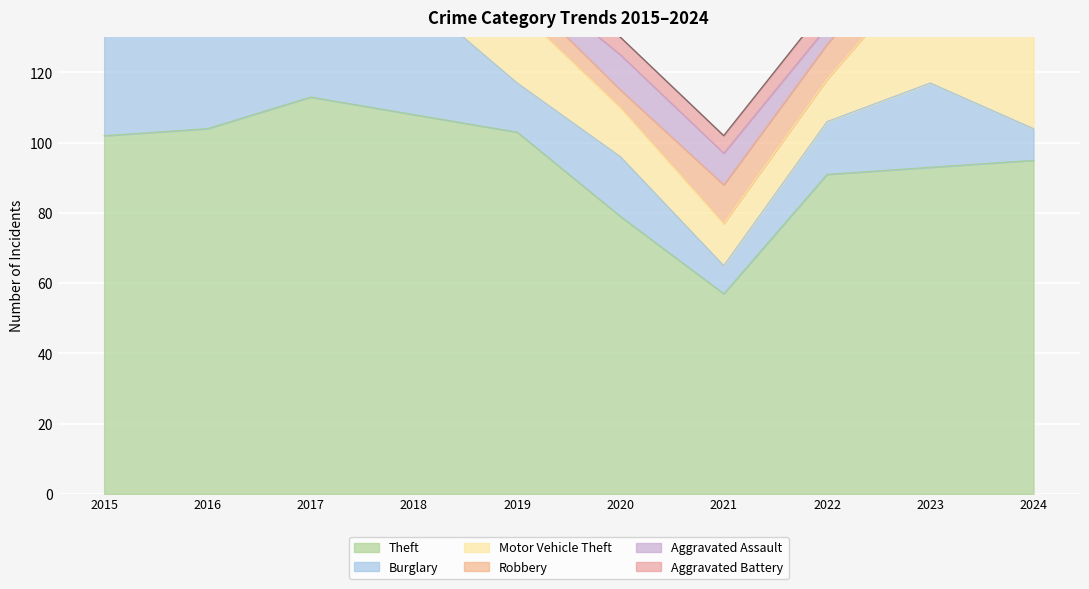

Which has a higher value, 2022 or 2020?

2022